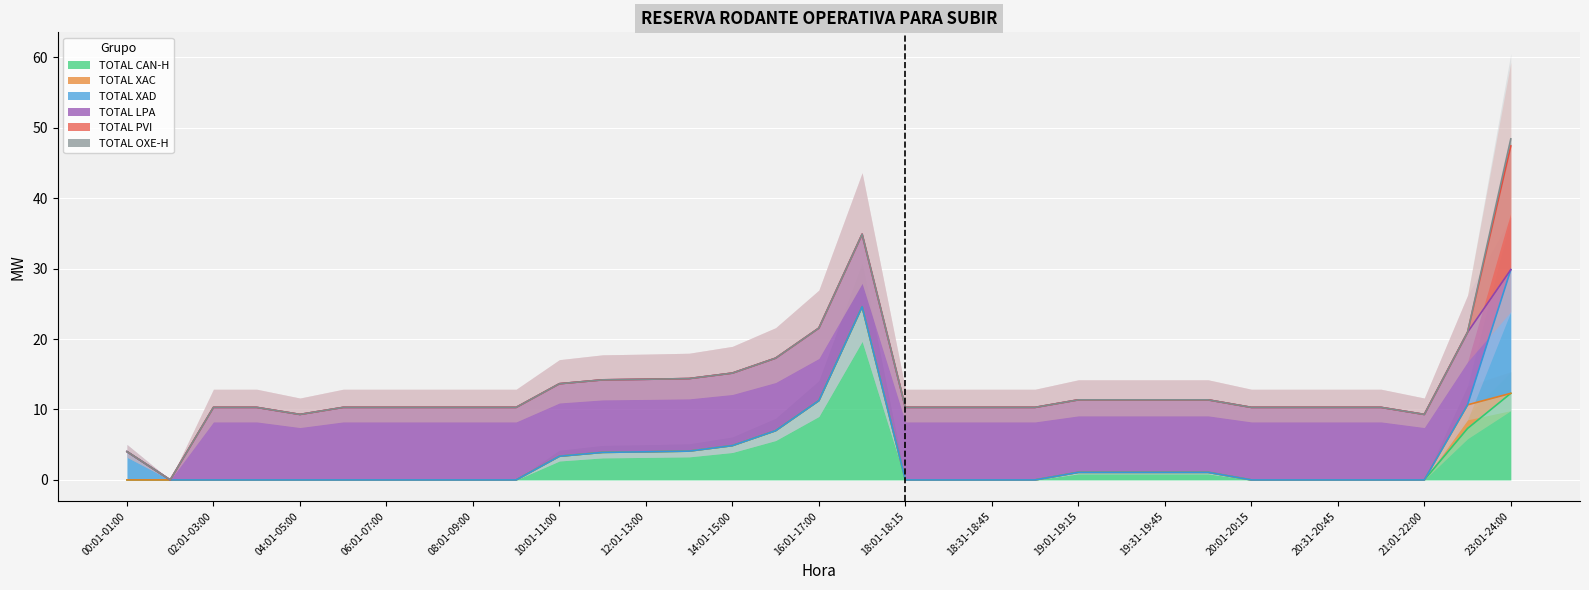

The TOTAL CAN-H series shows 11.1 at 01:01-02:00. True or false?

False